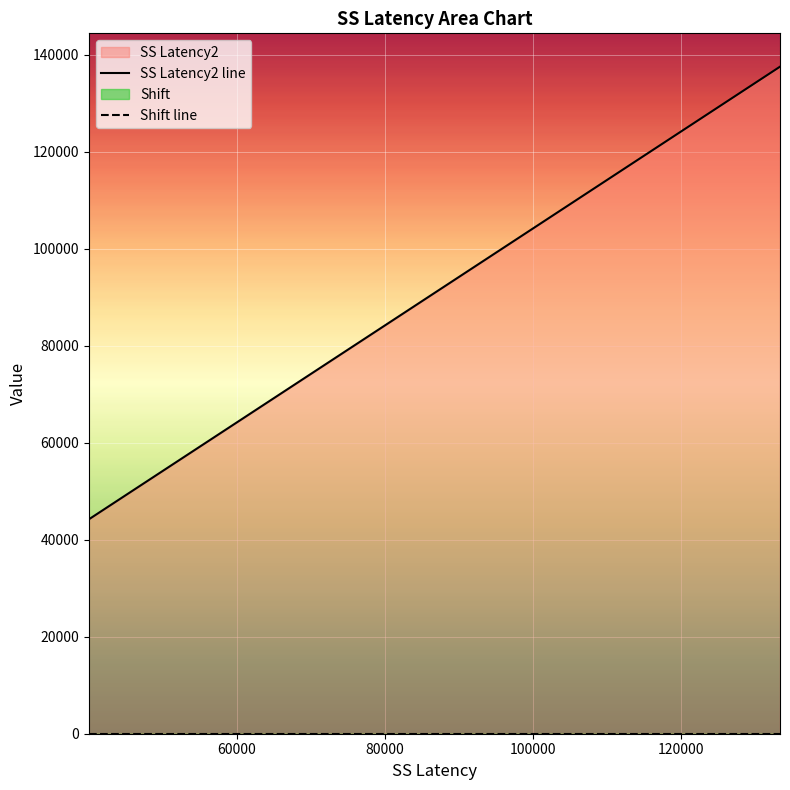

True or false: SS Latency2 line has a value of 94870 at 140000.

False